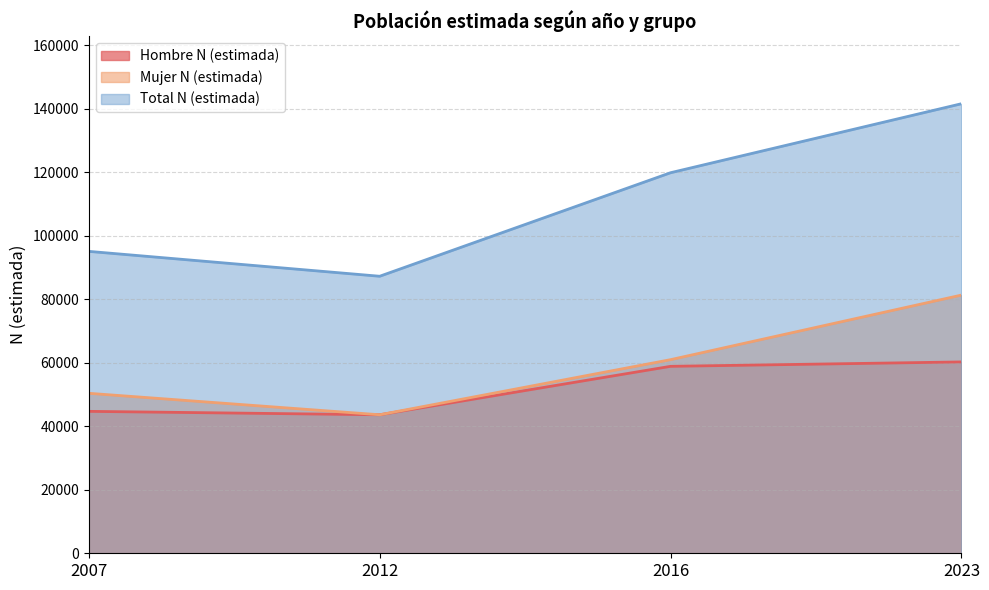

Rank the series by their maximum value, from lowest to highest.

Hombre N (estimada), Mujer N (estimada), Total N (estimada)